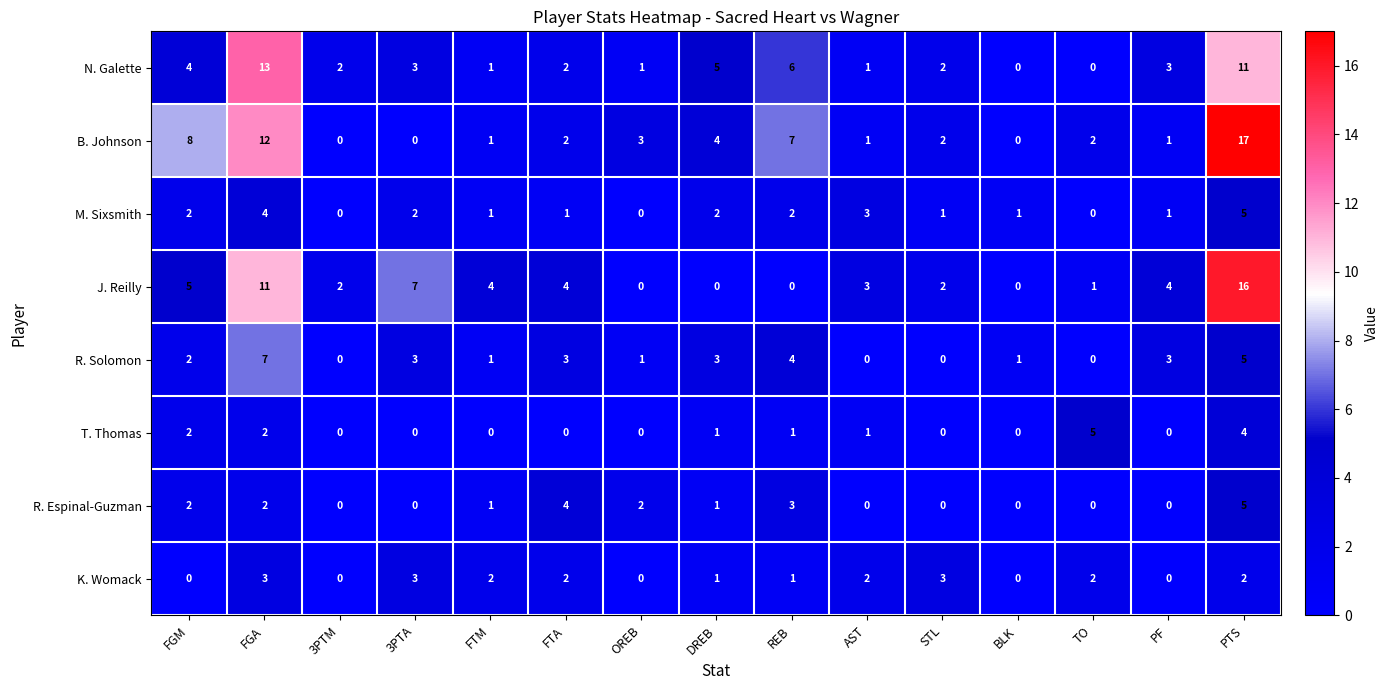

How many data points does each series have?

15